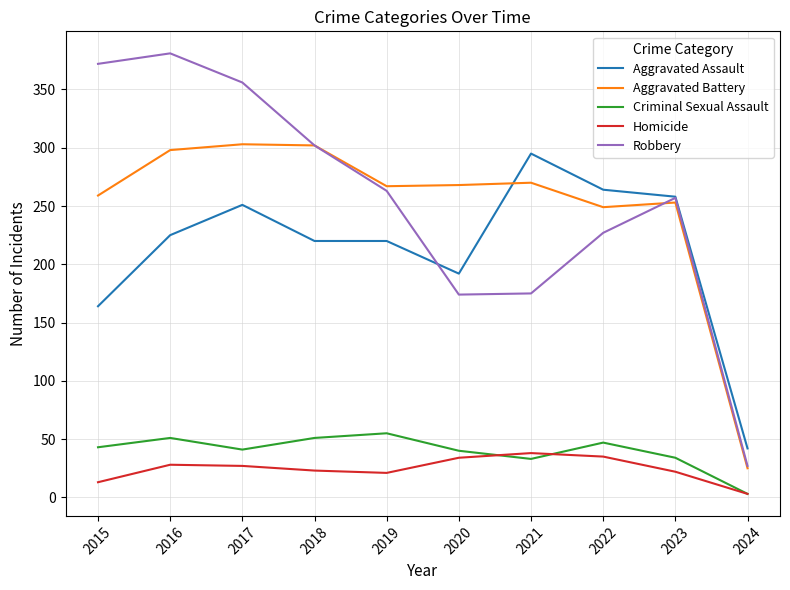

What is the total value across all series at 2015?

851